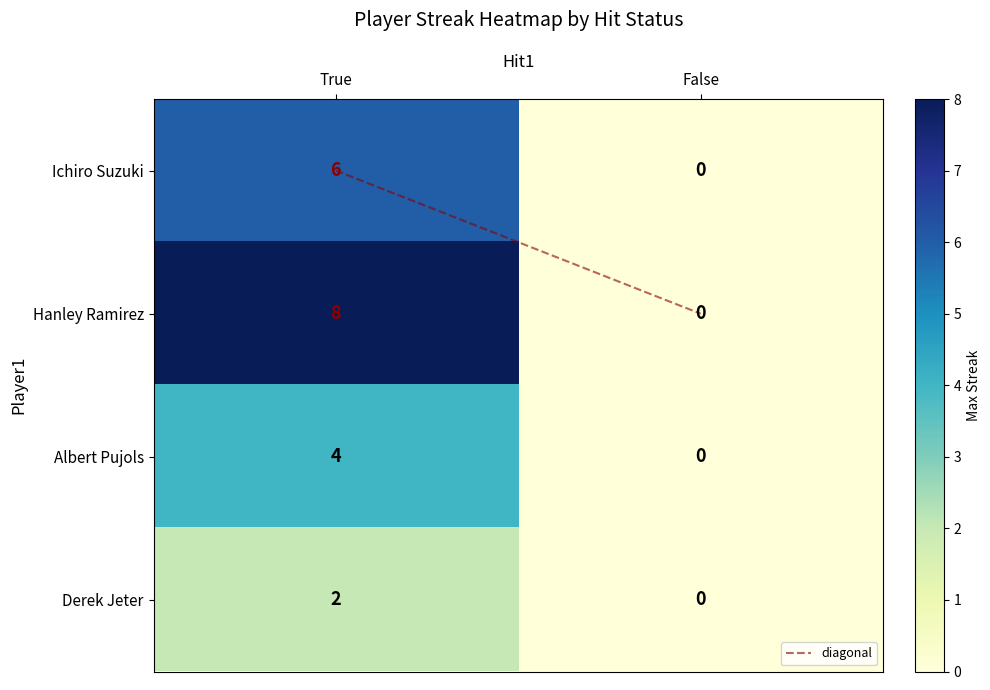

Reading right to left, transcribe all the data shown in this chart.

Ichiro Suzuki: False=0	True=6
Hanley Ramirez: False=0	True=8
Albert Pujols: False=0	True=4
Derek Jeter: False=0	True=2